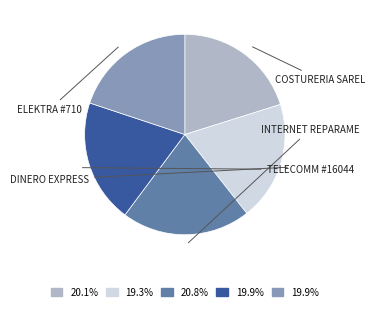

Does any single category account for the majority?

No